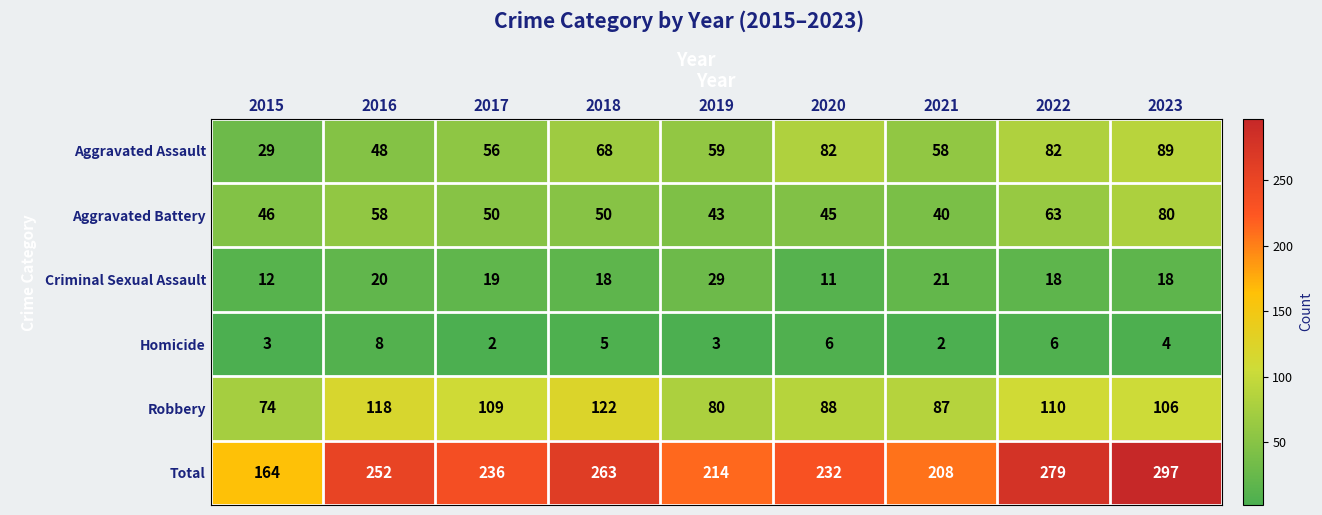

At 2021, list the series in order from smallest to largest.

Homicide, Criminal Sexual Assault, Aggravated Battery, Aggravated Assault, Robbery, Total